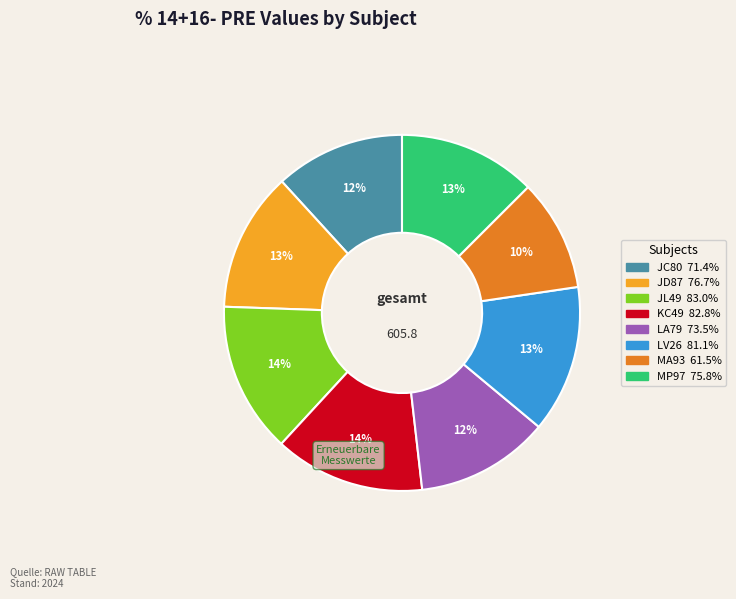

Is JD87 the majority of the pie?

No